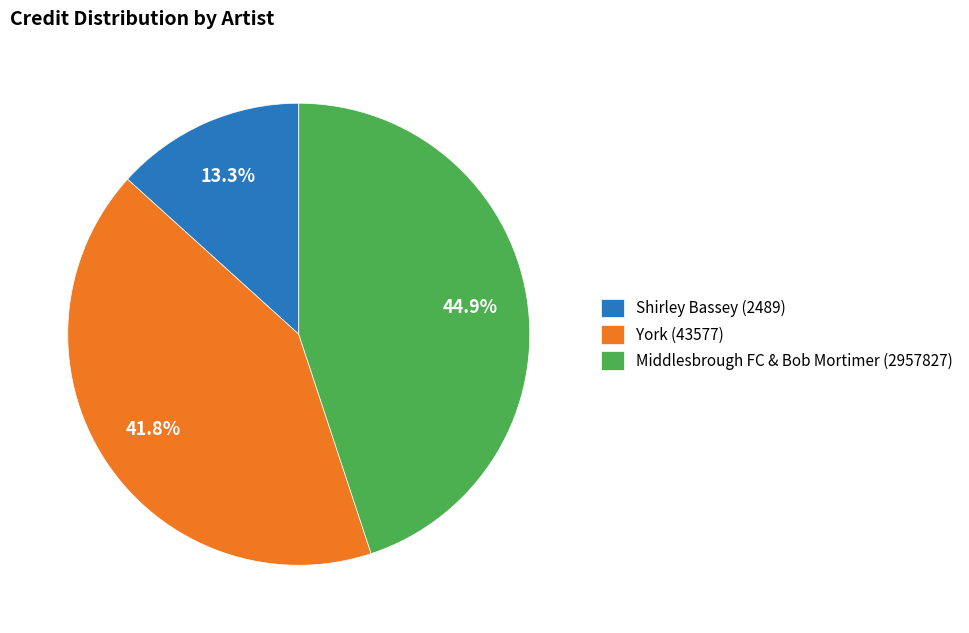

Count the number of slices in the pie.

3